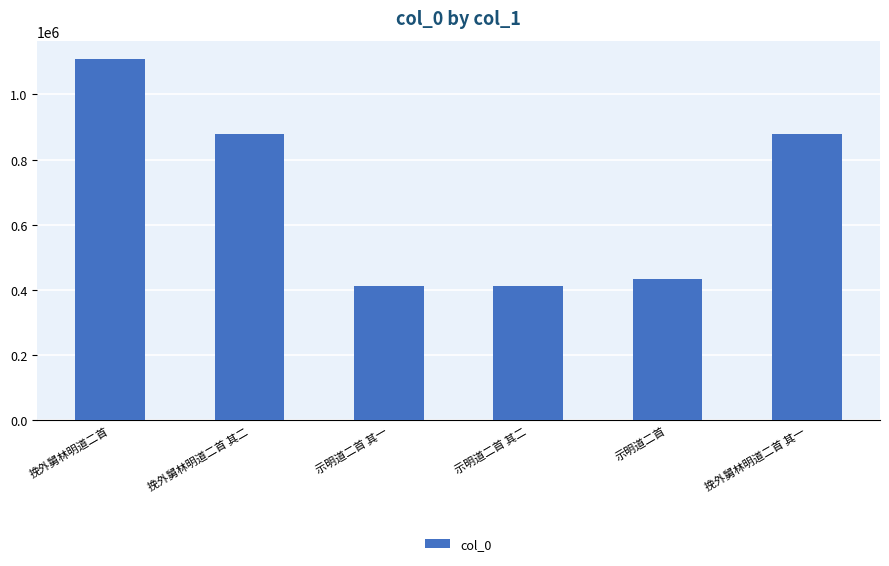

What is the label of the 2nd bar from the right?

示明道二首